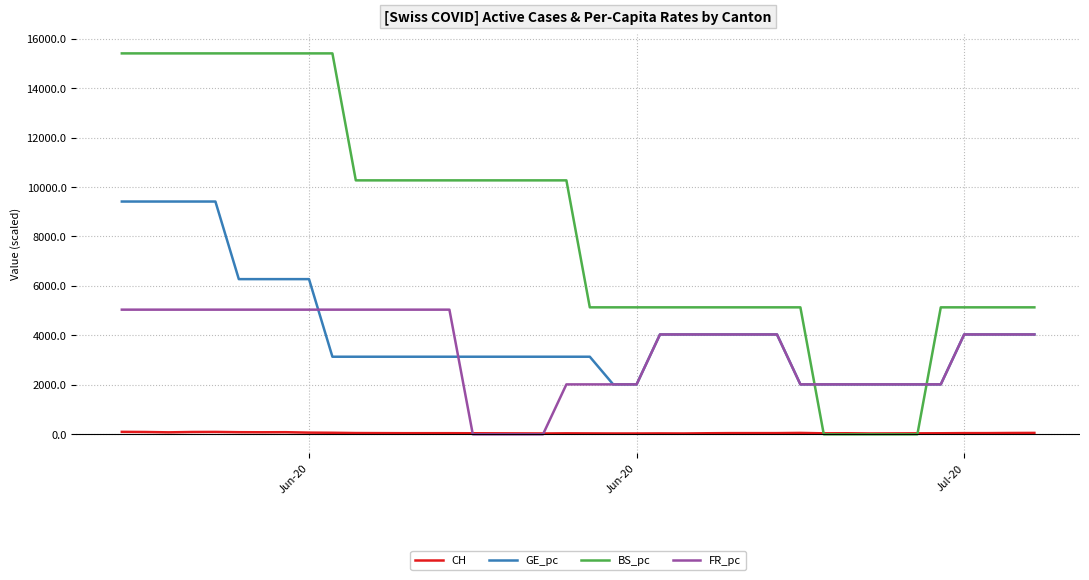

True or false: GE_pc and CH intersect in this chart.

False